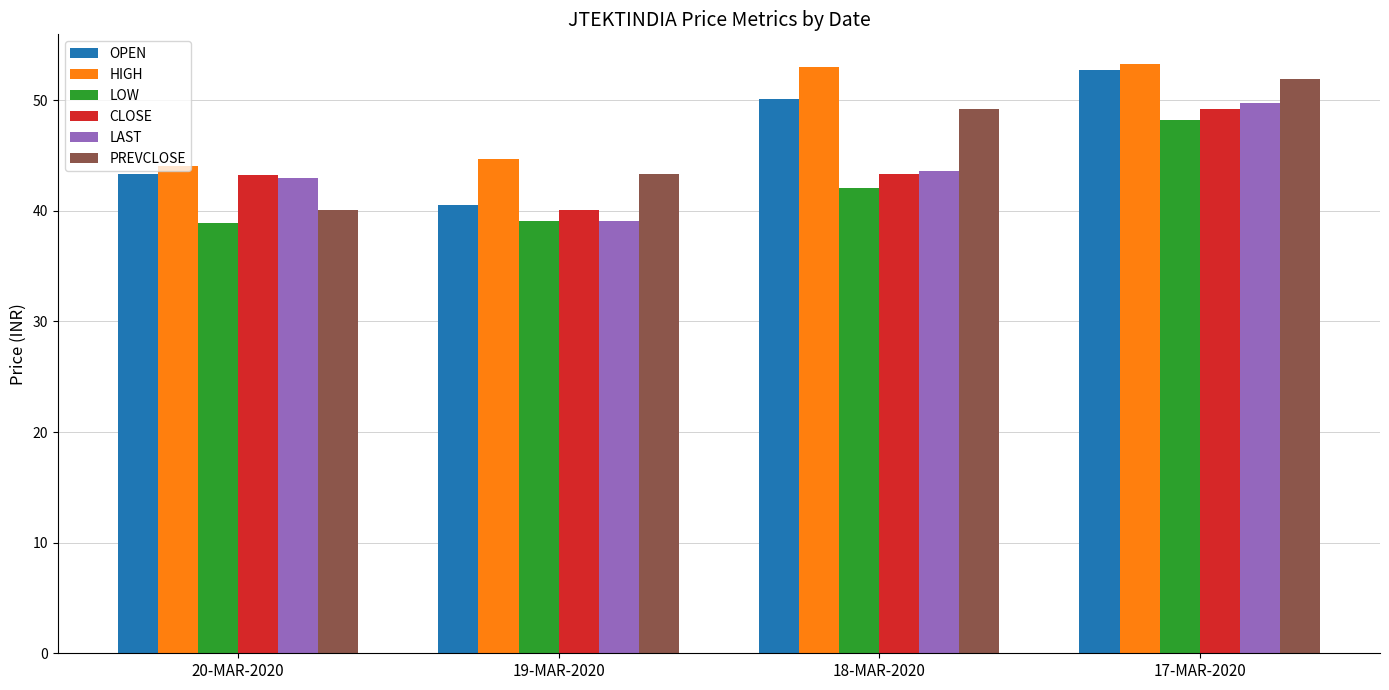

What is the difference between the second highest and second lowest values in the PREVCLOSE series?

5.9